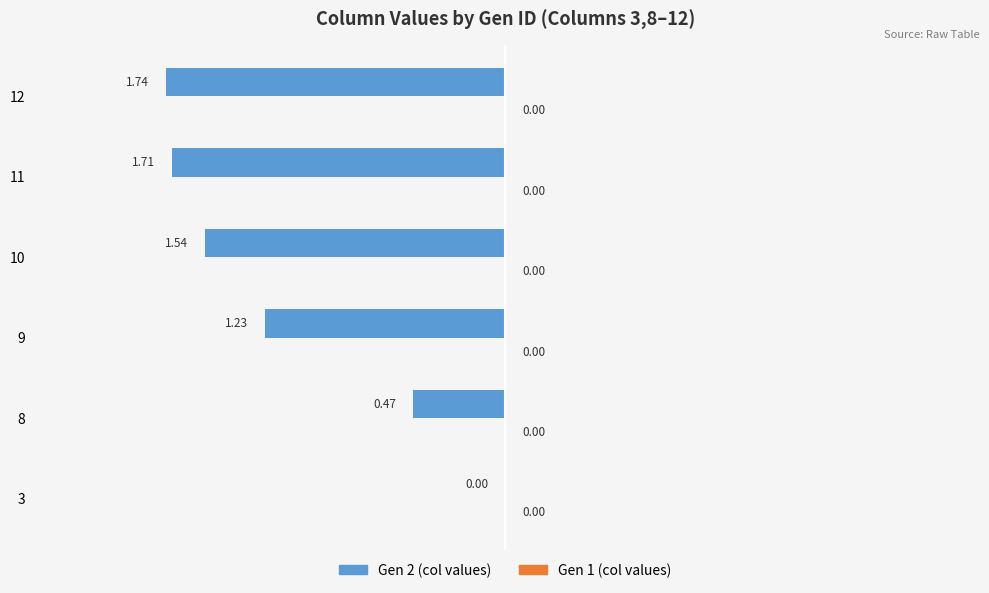

Which has a higher value, 8 or 10?

8